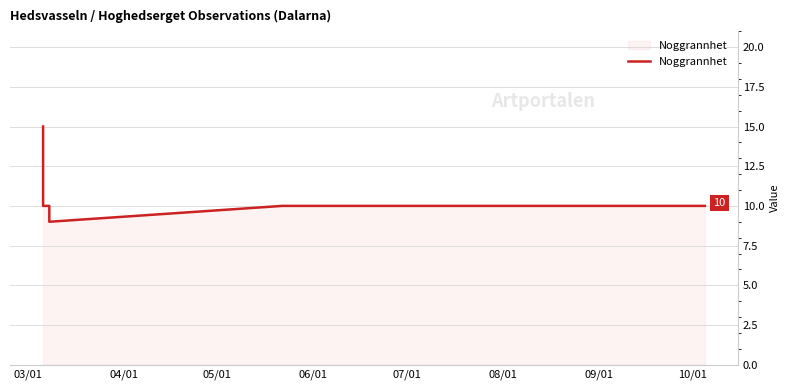

What is the label of the 5th point from the left?

07/01